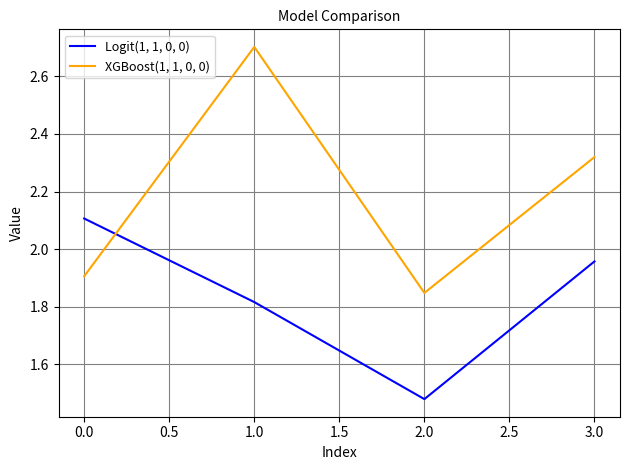

At how many categories does at least one series exceed 2?

3